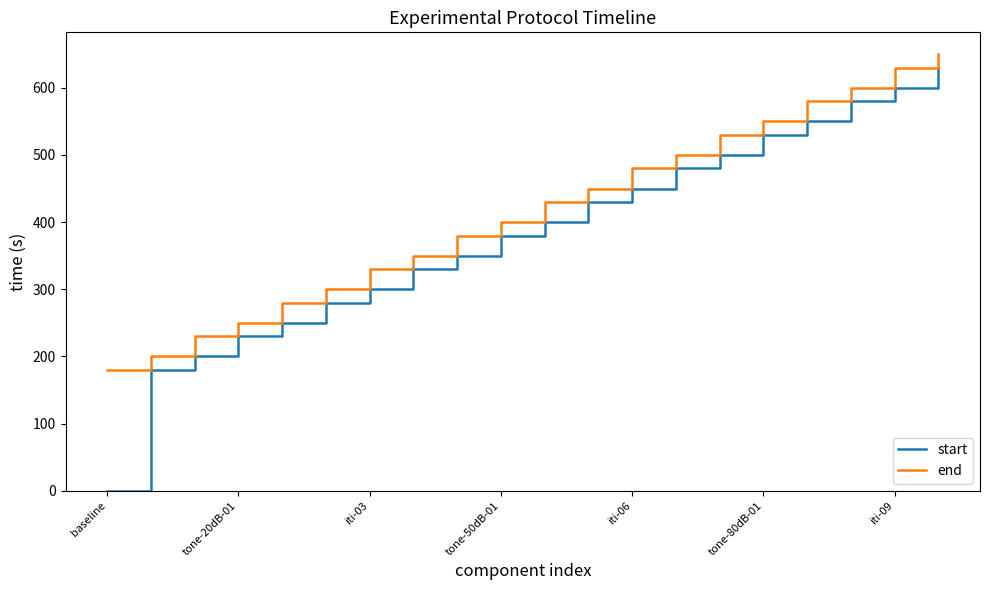

Which series has the largest total across all categories?

end